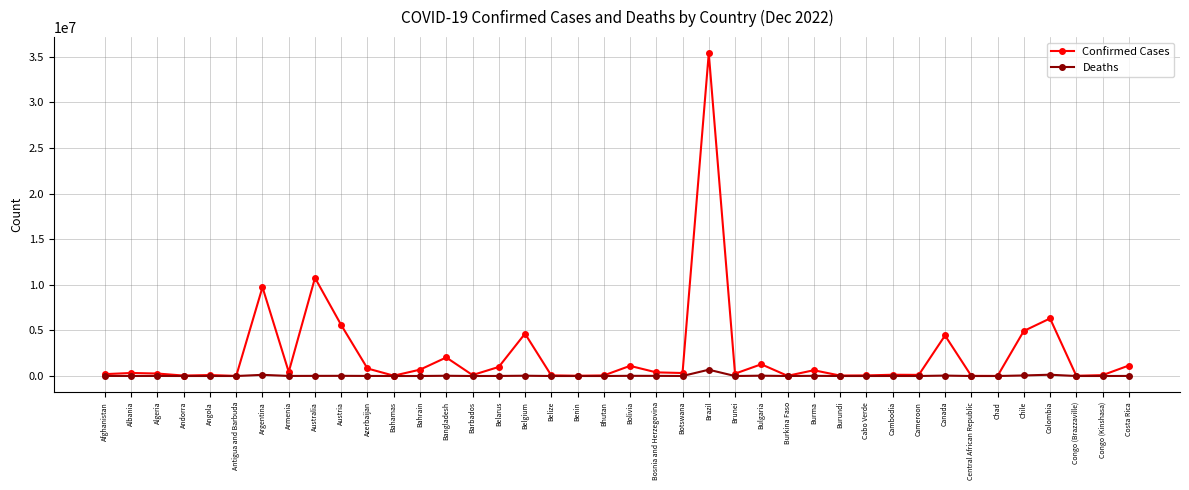

How many values in the Deaths series are below 3594?

20